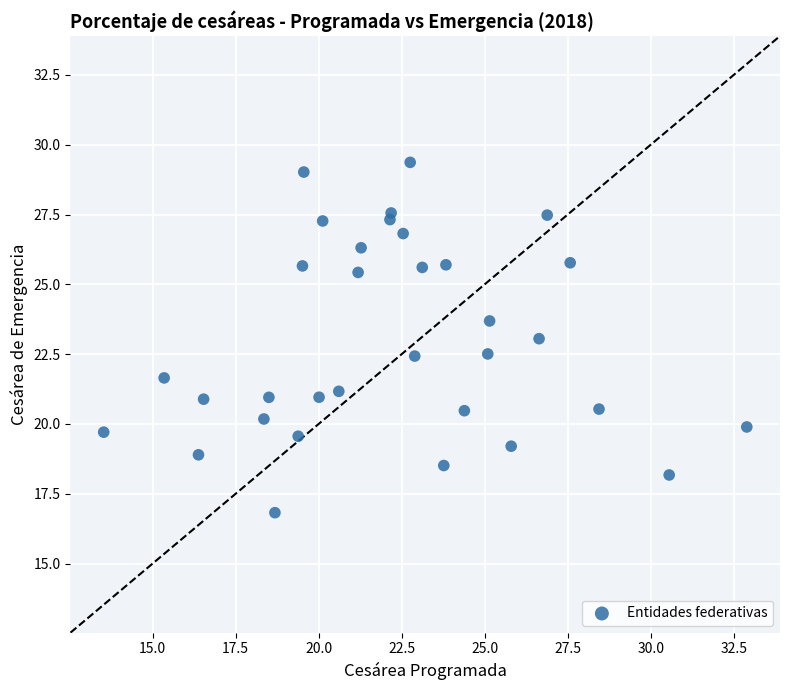

What is the range of X values (max minus min)?

19.4